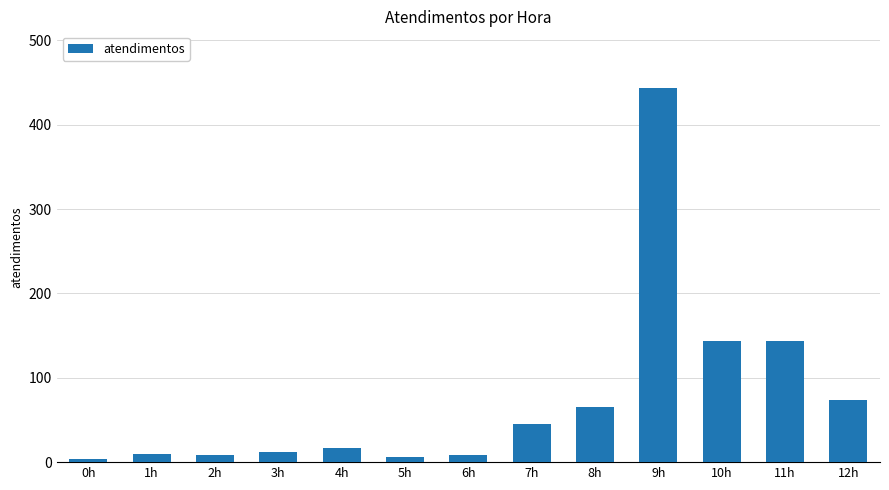

True or false: the data shows 8 at 6h.

True